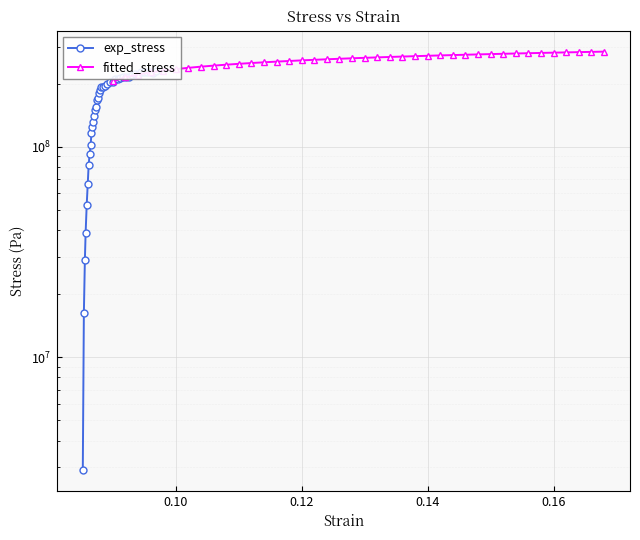

How many data points in exp_stress are less than 193429334?

20